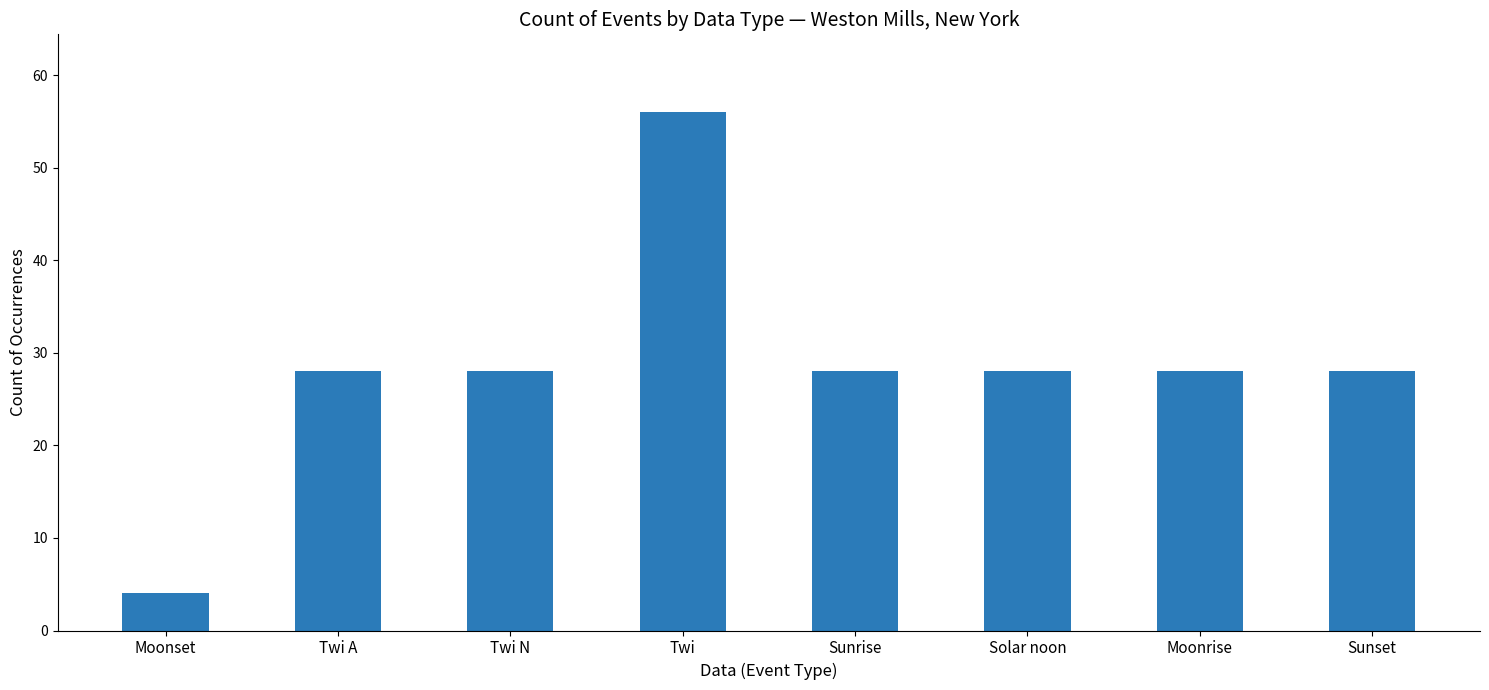

Reading right to left, what are all the values shown in this chart?

28	28	28	28	56	28	28	4